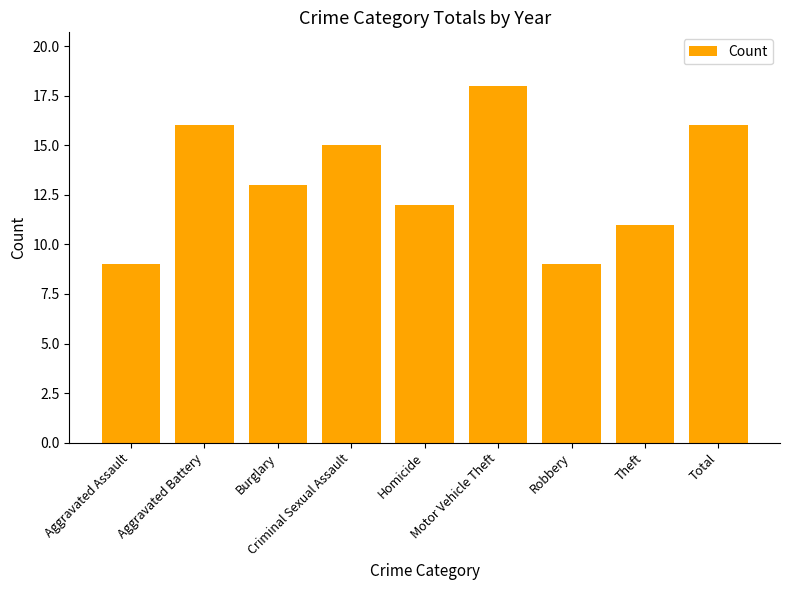

Are the bars grouped side by side (vs. stacked)?

No